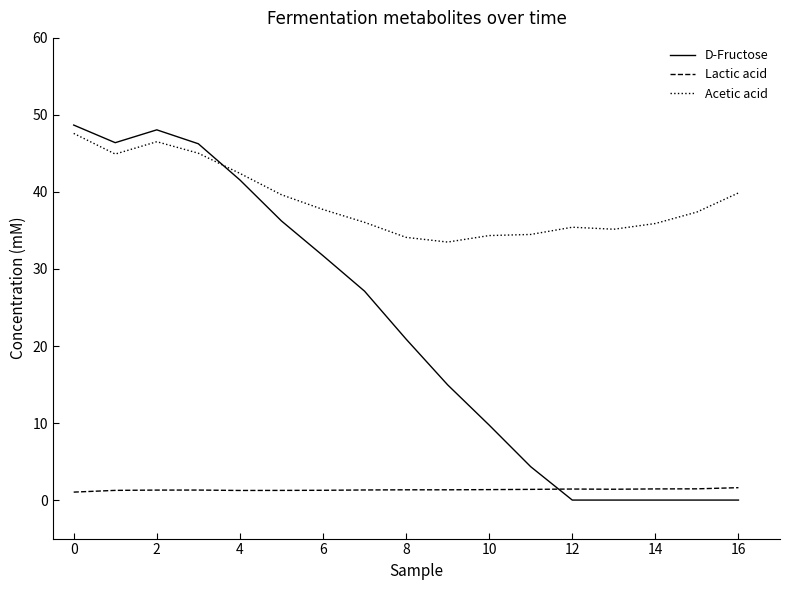

Rank the series by their average value, from lowest to highest.

Lactic acid, D-Fructose, Acetic acid